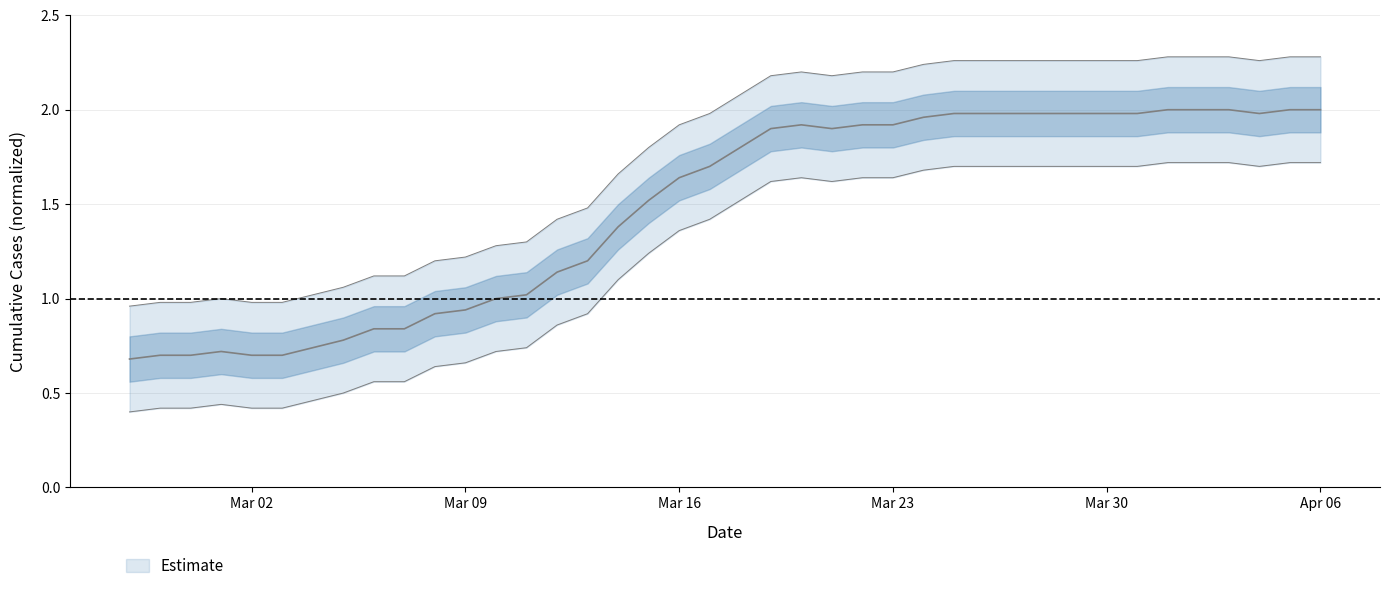

List the labels in order of value, smallest first.

2020-02-27, 2020-02-28, 2020-02-29, 2020-03-02, 2020-03-03, 2020-03-01, 2020-03-04, 2020-03-05, 2020-03-06, 2020-03-07, 2020-03-08, 2020-03-09, 2020-03-10, 2020-03-11, 2020-03-12, 2020-03-13, 2020-03-14, 2020-03-15, 2020-03-16, 2020-03-17, 2020-03-18, 2020-03-19, 2020-03-21, 2020-03-20, 2020-03-22, 2020-03-23, 2020-03-24, 2020-03-25, 2020-03-26, 2020-03-27, 2020-03-28, 2020-03-29, 2020-03-30, 2020-03-31, 2020-04-04, 2020-04-01, 2020-04-02, 2020-04-03, 2020-04-05, 2020-04-06